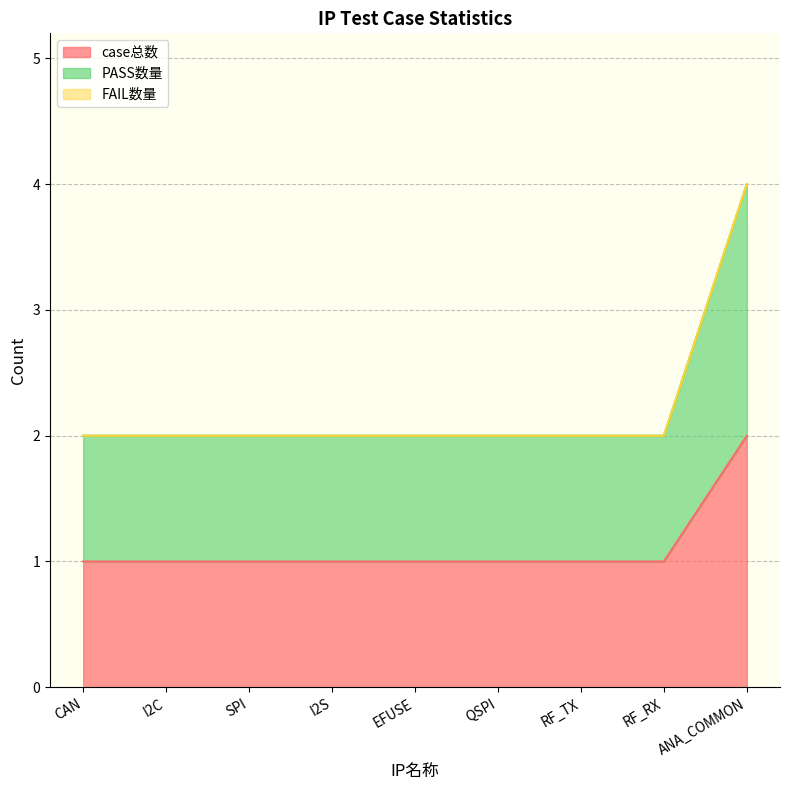

Which series changed the most between SPI and RF_RX?

case总数